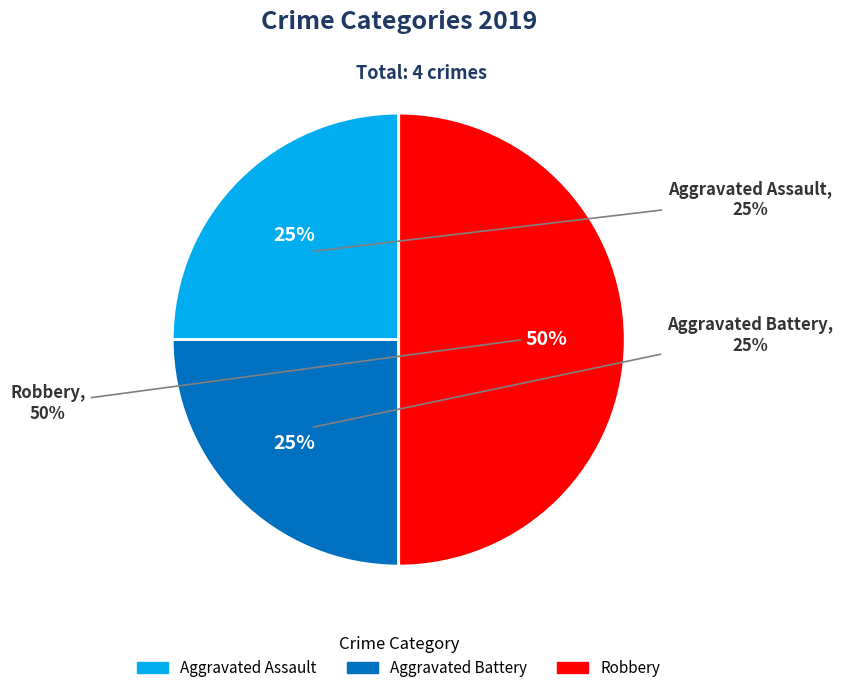

What percentage is the Robbery slice, to the nearest percent?

50%